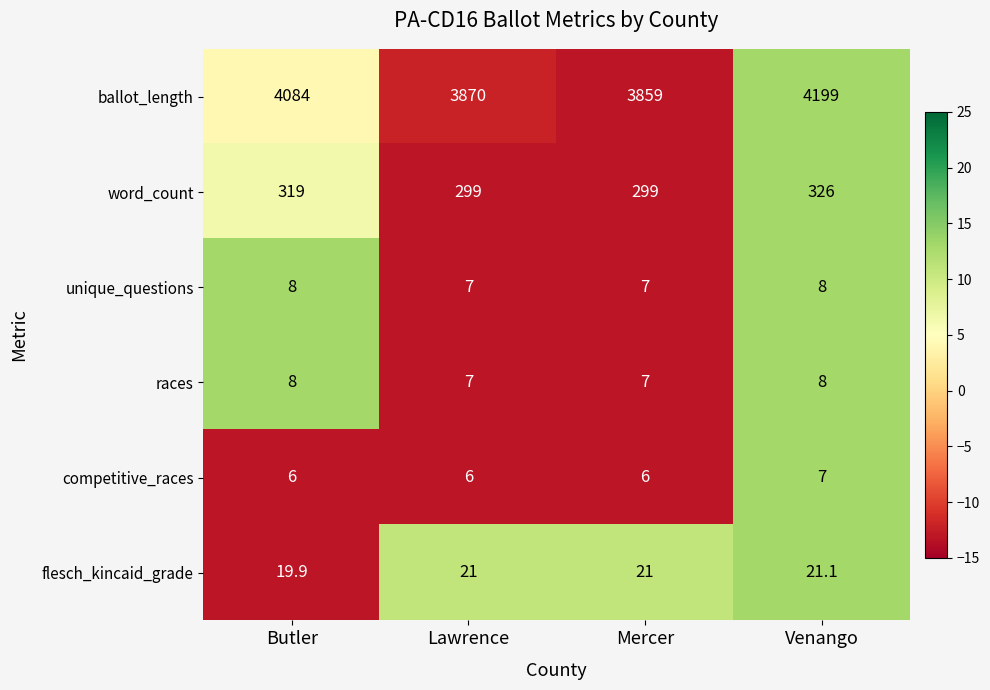

Read the word_count value at Venango.

326.0